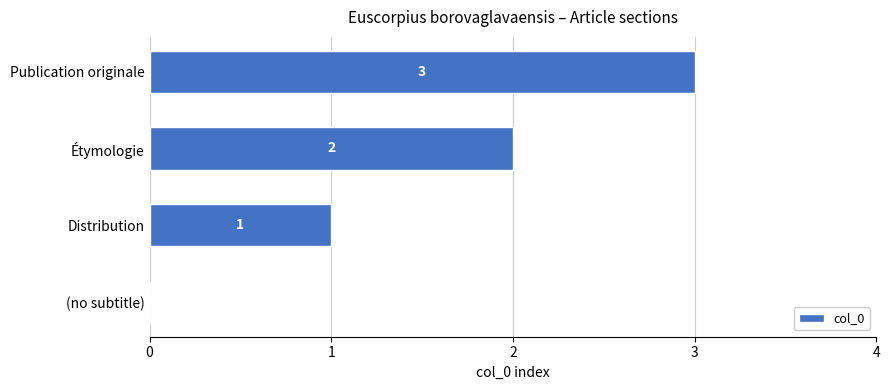

What is the greatest value displayed?

3